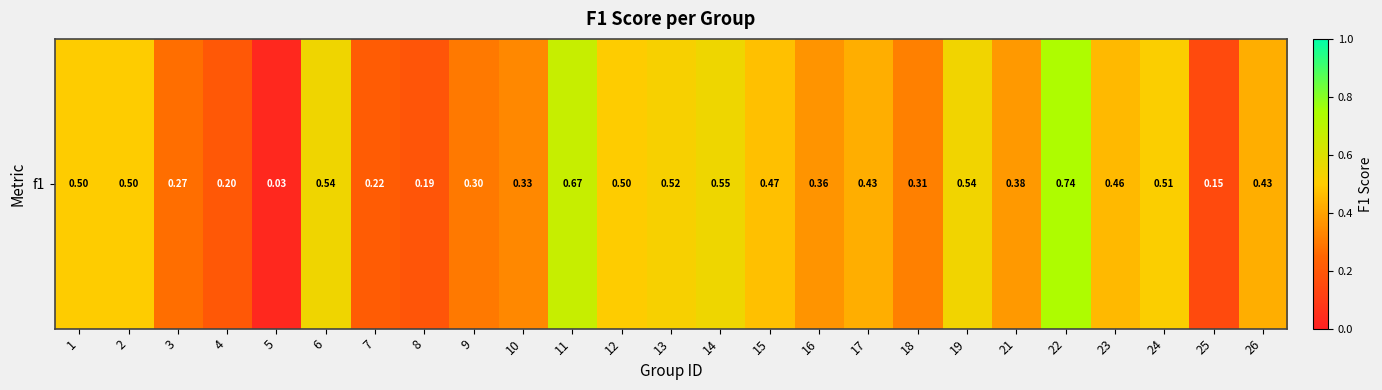

What is the difference between the values at 17 and 1?

0.1